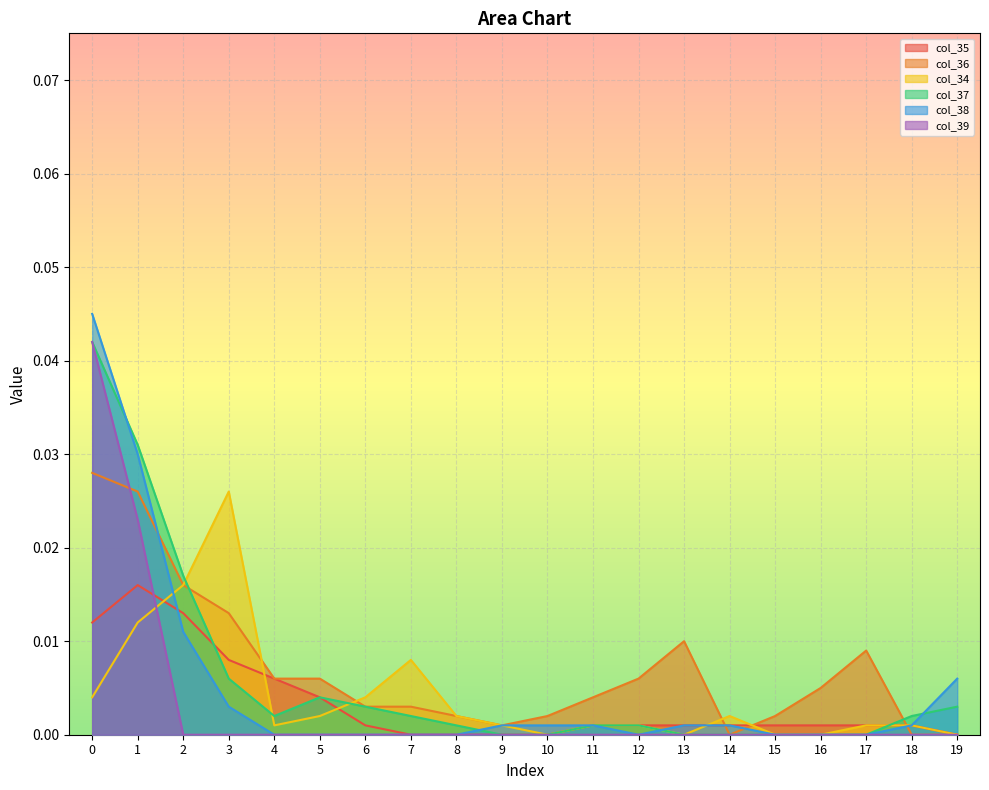

Count the col_39 values in the range 0 to 1.

20